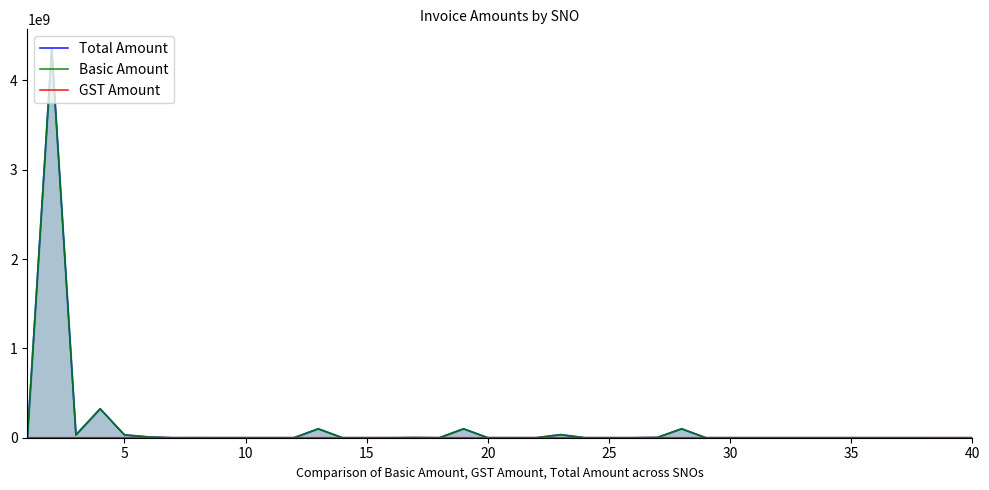

Reading left to right, transcribe all the data shown in this chart.

Total Amount: 23432823.0	4354353754.0	32433123.0	324324724.0	32234013.0	8555825.0	80066.0	434778.0	9800.0	70300.0	60100.0	40300.0	100000000.0	16500.0	6300.0	53000.0	2018000.0	101800.0	100000000.0	300180.0	200180.0	35018.0	34535745.0	7400.0	5100.0	4455.0	3434534.0	100000000.0	44488.0	7700.0	3000.0	8400.0	5100.0	3720.0	430.0	7700.0	5500.0	7100.0	28888.0	6600.0
Basic Amount: 23432423.0	4354353354.0	32432423.0	324324324.0	32233213.0	8555225.0	80000.0	434344.0	8900.0	70000.0	60000.0	40000.0	100000000.0	15000.0	6000.0	50000.0	2000000.0	100000.0	100000000.0	300000.0	200002.0	35000.0	34535345.0	7000.0	5000.0	4355.0	3434434.0	100000000.0	44444.0	7000.0	1000.0	8000.0	5000.0	3655.0	365.0	7000.0	5000.0	7000.0	23456.0	6000.0
GST Amount: 400.0	400.0	700.0	400.0	800.0	600.0	66.0	434.0	900.0	300.0	100.0	300.0	222.0	1500.0	300.0	3000.0	18000.0	1800.0	180000.0	180.0	180.0	18.0	400.0	400.0	100.0	100.0	100.0	678.0	44.0	700.0	2000.0	400.0	100.0	65.0	65.0	700.0	500.0	100.0	5432.0	600.0